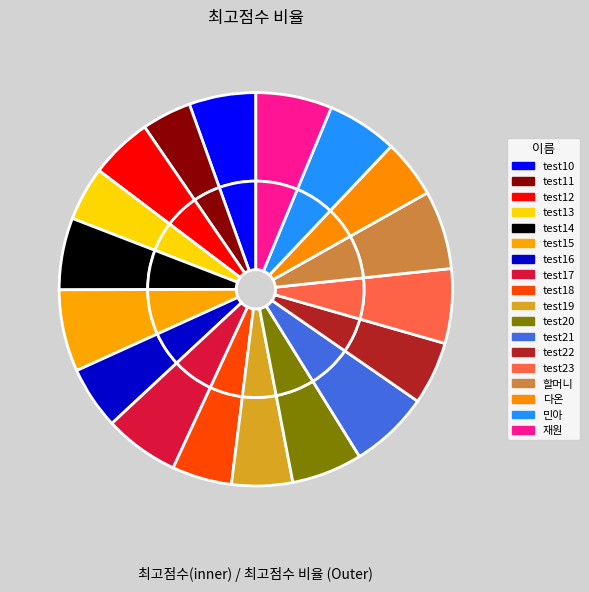

The test12 slice represents 5% of the pie. True or false?

True